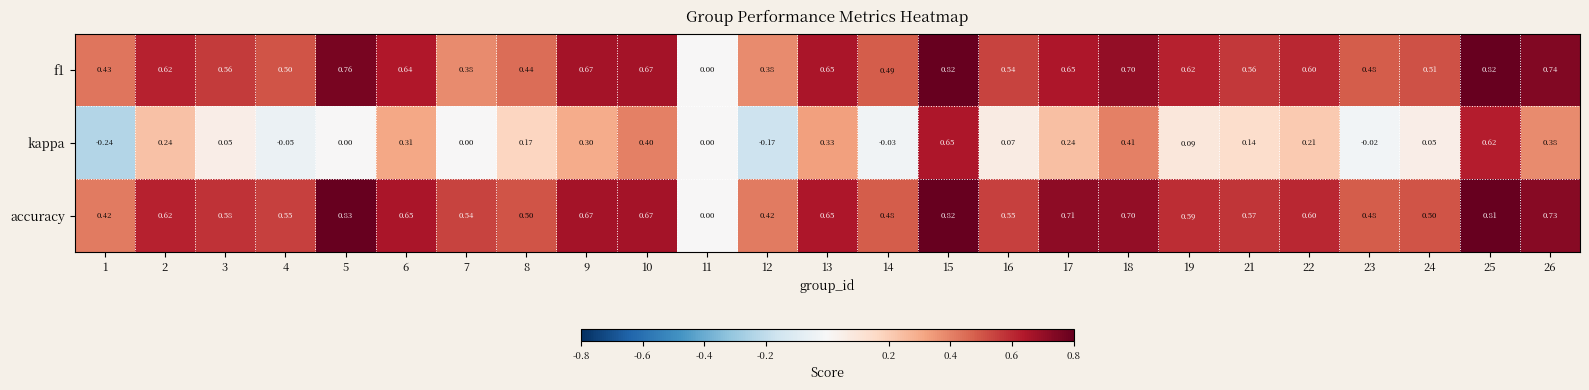

Which series has the largest total across all categories?

accuracy